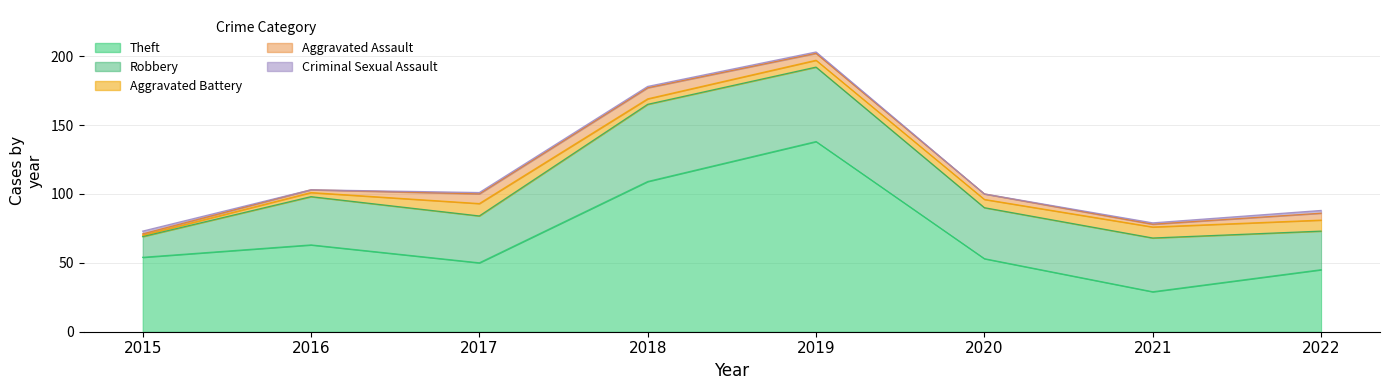

In Aggravated Assault, how many points are higher than both neighbors (excluding endpoints)?

1